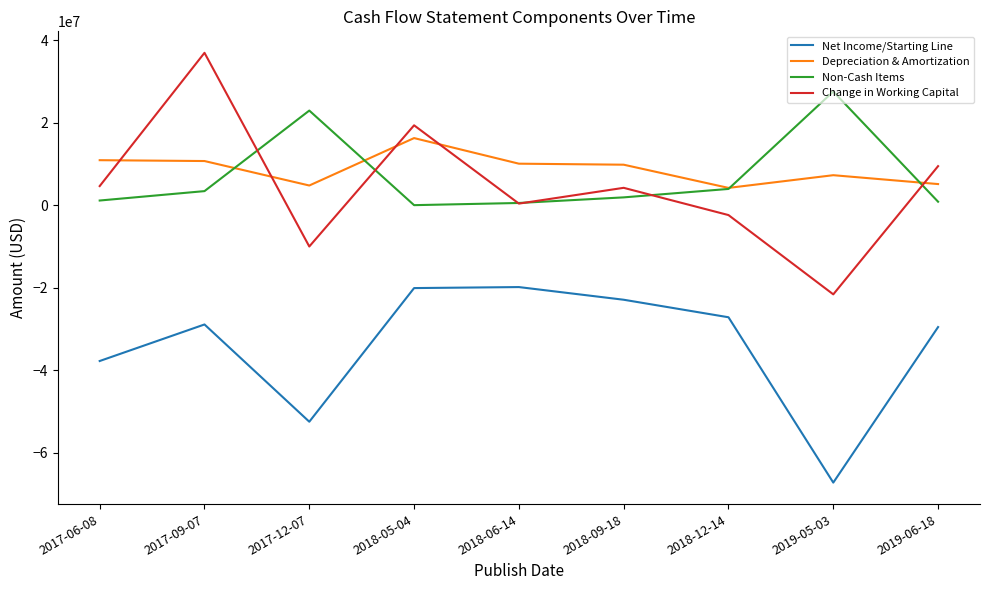

How many lines are shown in the chart?

4